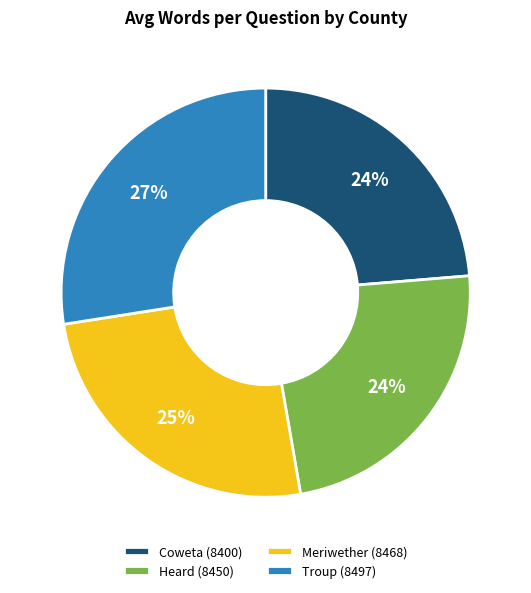

How many slices are in this pie chart?

4